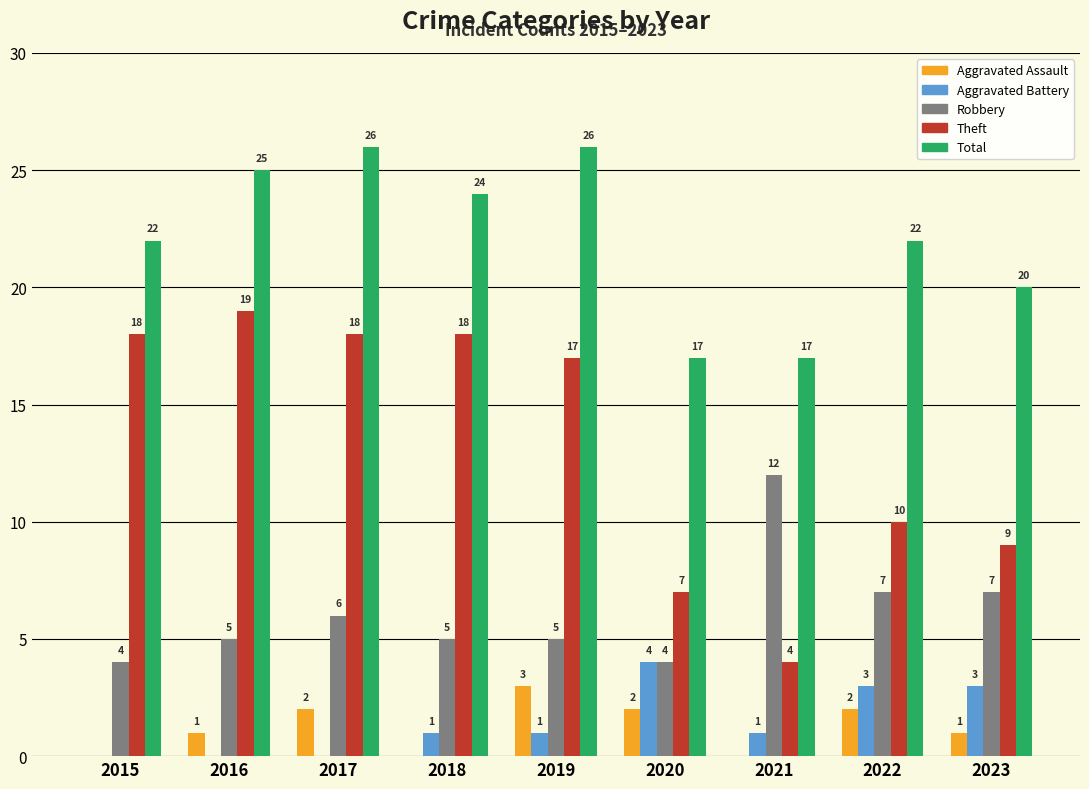

Is the value of Aggravated Assault at 2022 greater than the value of Theft at 2019?

No